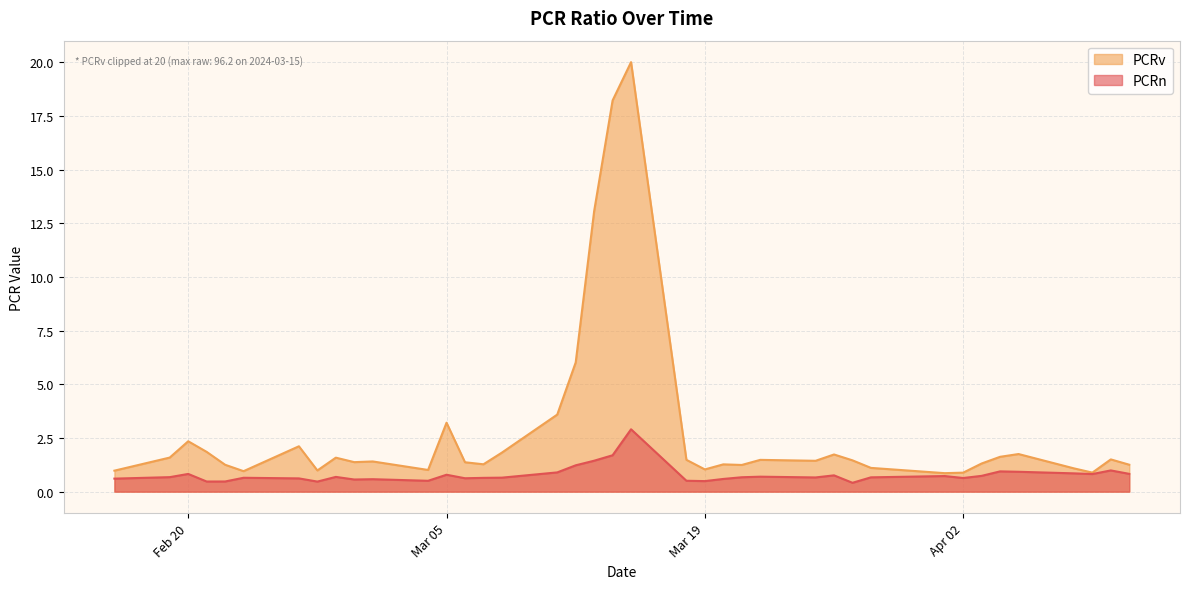

What is the difference between the second highest and second lowest values?

1.2